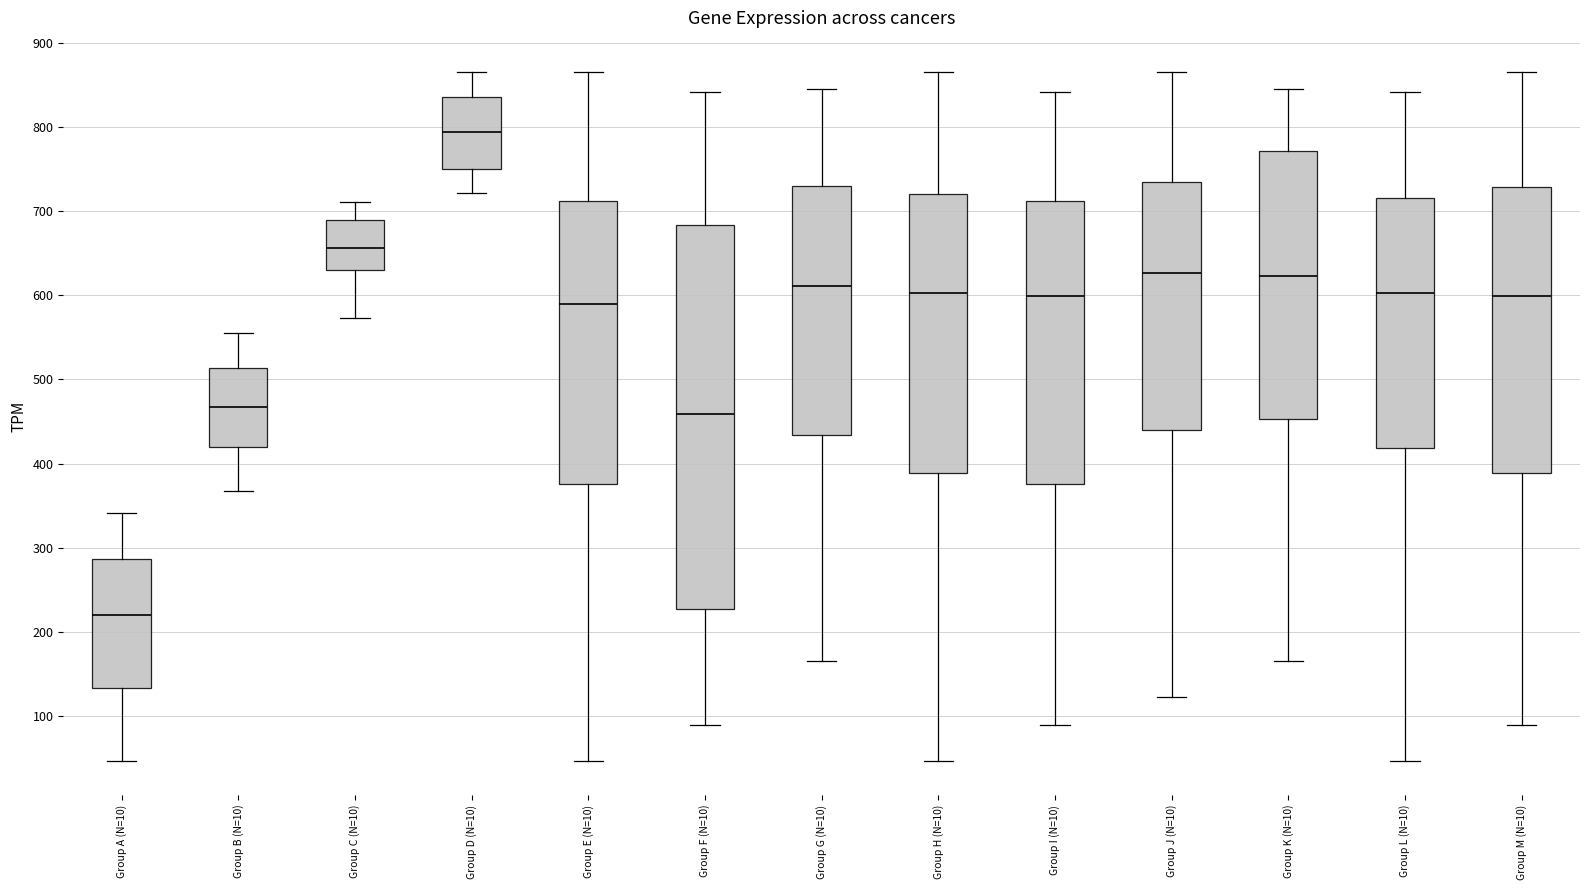

Where is the lower edge of the box for Group B (N=10) on the y-axis? The values are not printed on the chart, so give them approximately, as read against the axis.

420